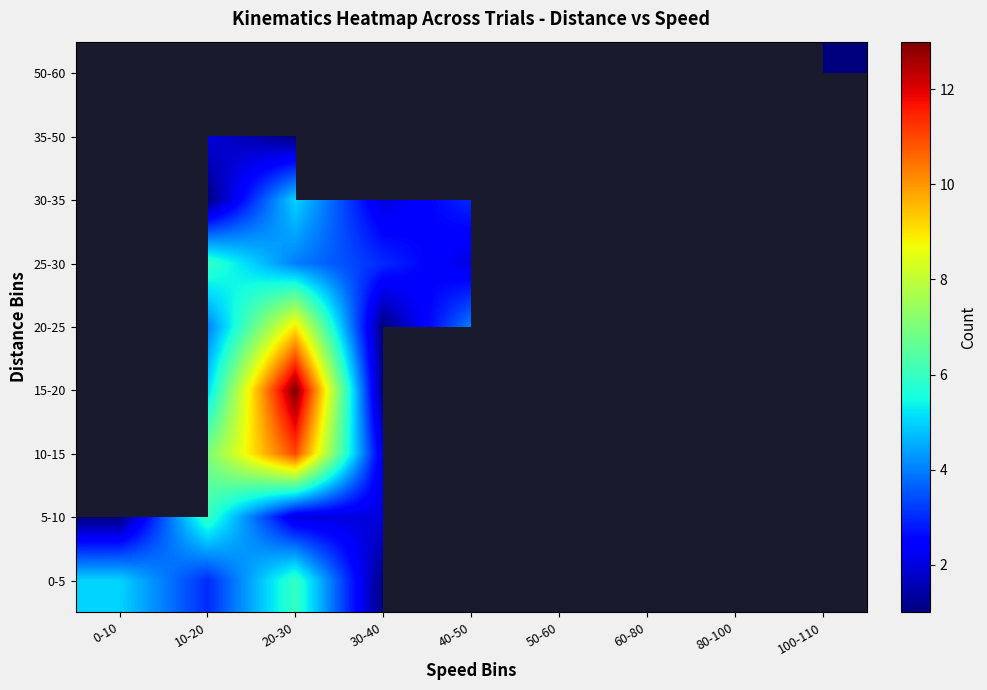

What is the minimum value shown in the chart?

1.0